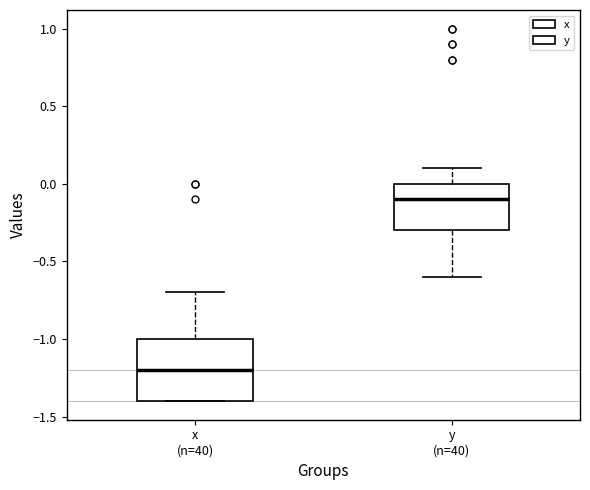

Which box's median line is the lowest?

x (n=40)